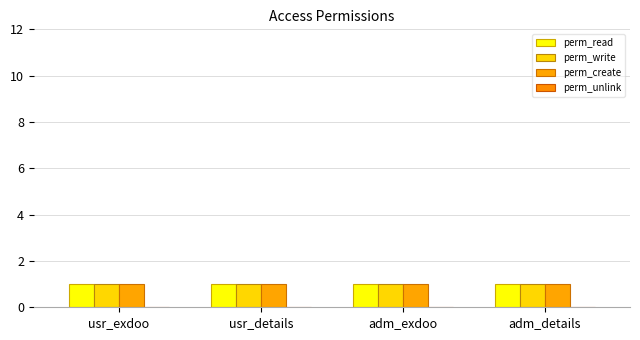

At which category is the sum across all series the highest?

usr_exdoo